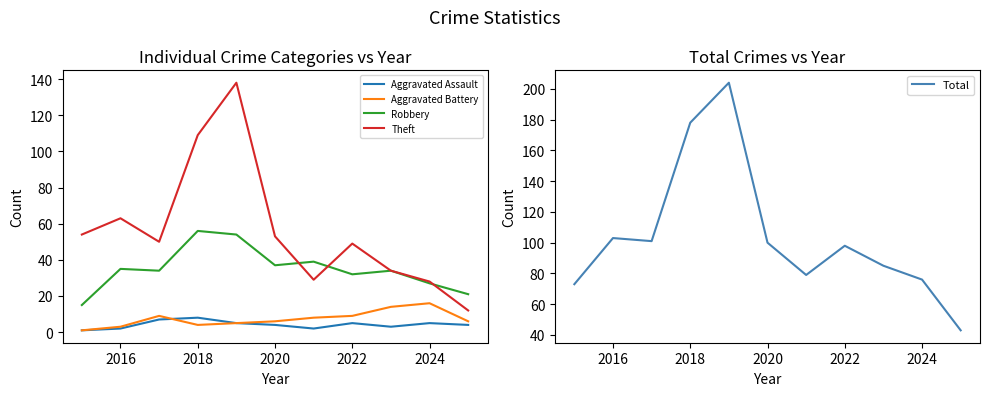

Does the chart have visible grid lines?

No